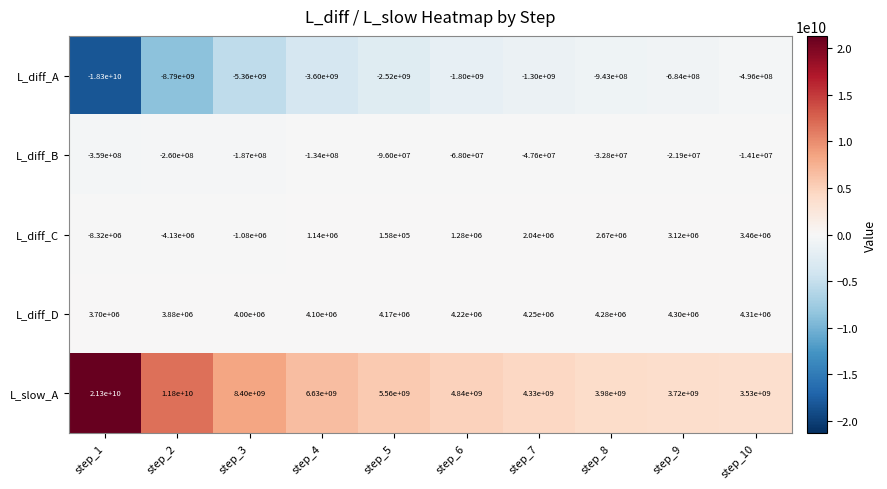

True or false: L_diff_C has a value of 4313868 at step_8.

False